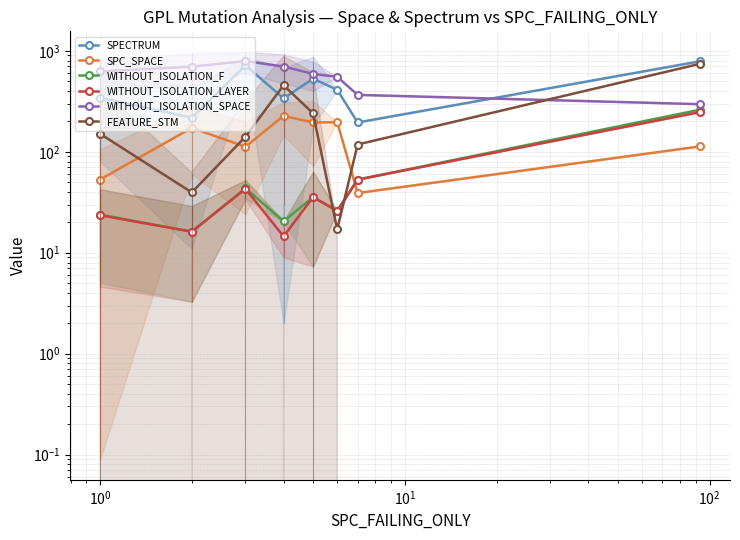

Is it true that WITHOUT_ISOLATION_LAYER equals 8.8 at $\mathdefault{10^{-1}}$?

False